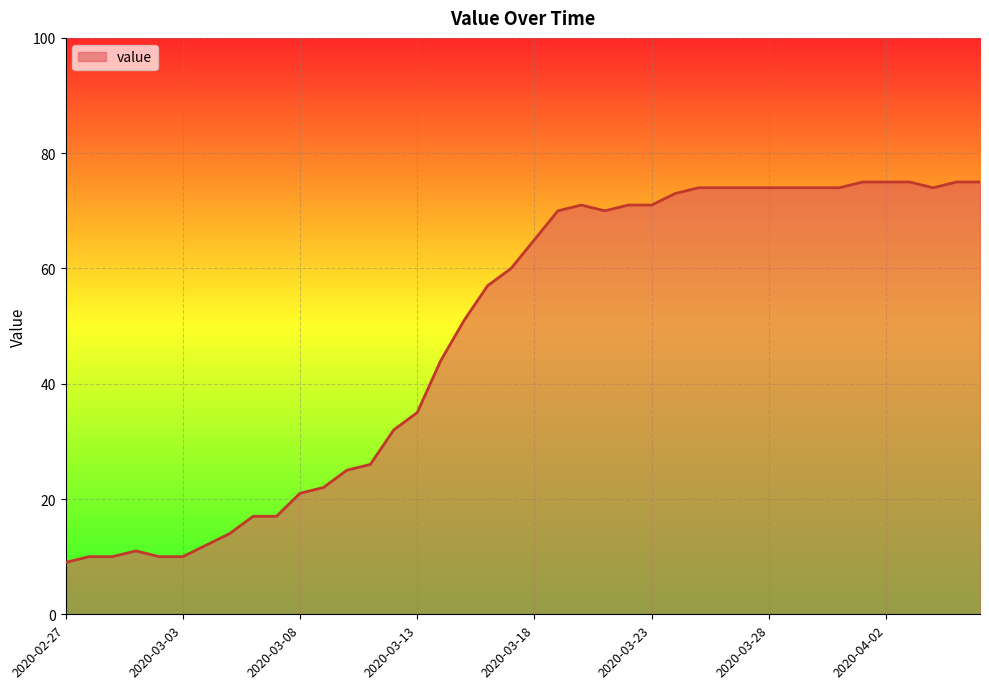

What is the difference between the maximum and minimum values?

66